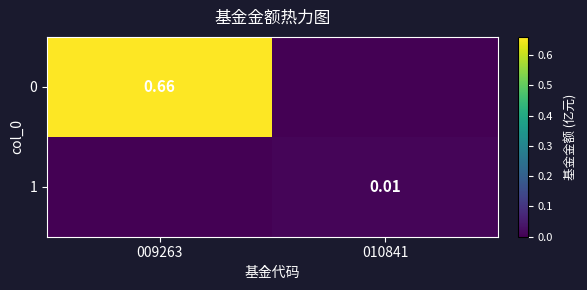

Is the value of 1 at 010841 greater than the value of 0 at 009263?

No